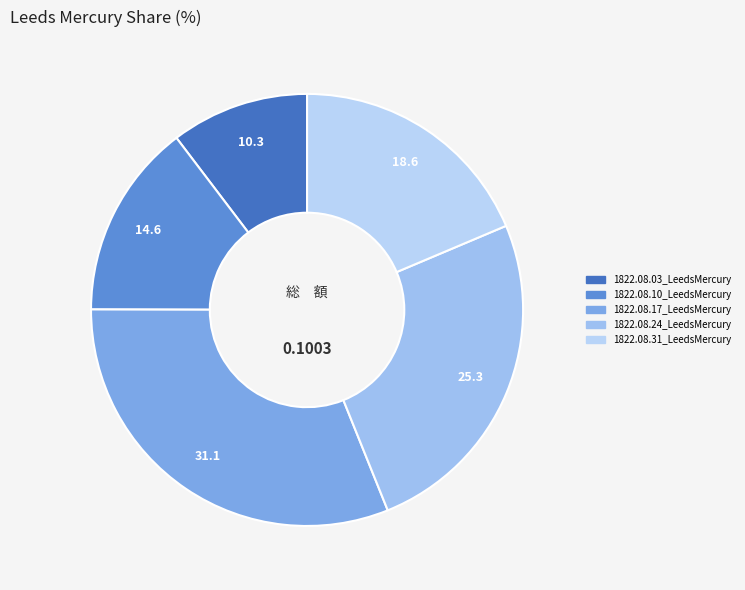

Combined, what portion of the pie is 1822.08.31_LeedsMercury and 1822.08.03_LeedsMercury?

29.0%